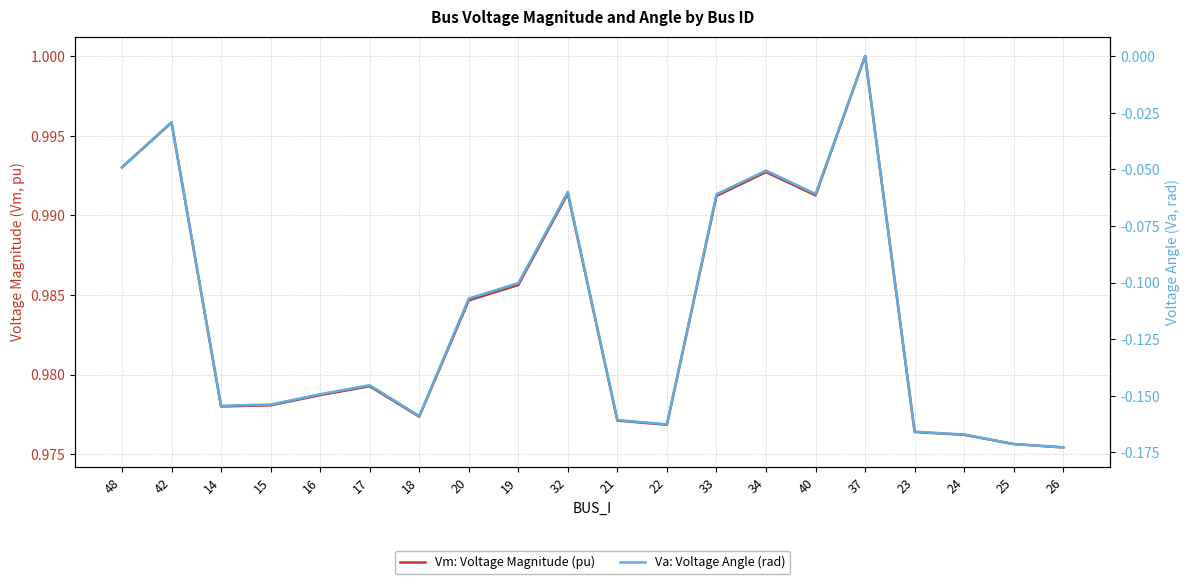

What is the difference between the second highest and minimum values in the Va: Voltage Angle (rad) series?

0.1